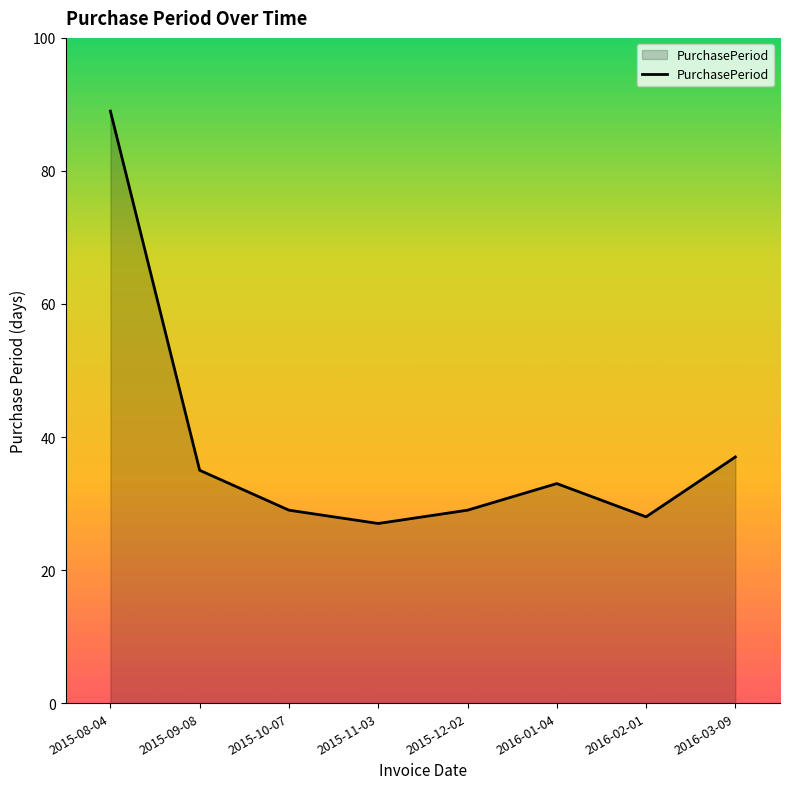

What is the greatest value displayed?

89